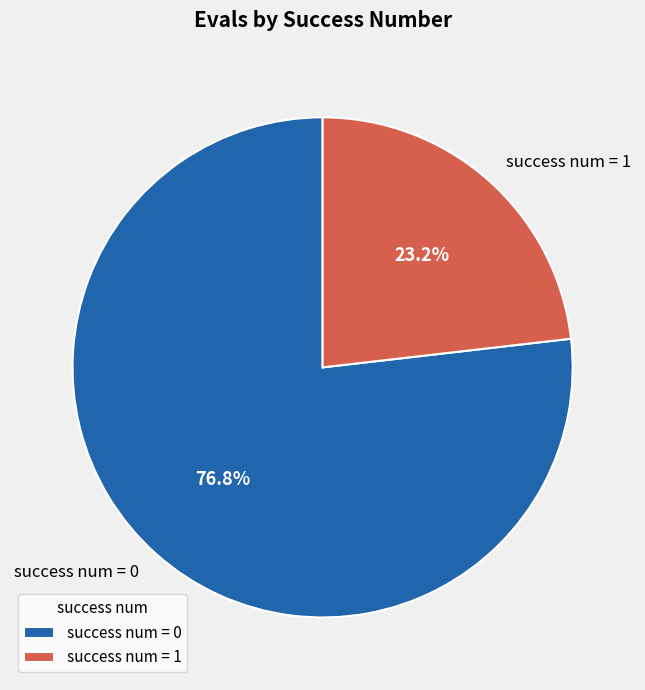

Rank the categories by value from lowest to highest.

success num = 1, success num = 0